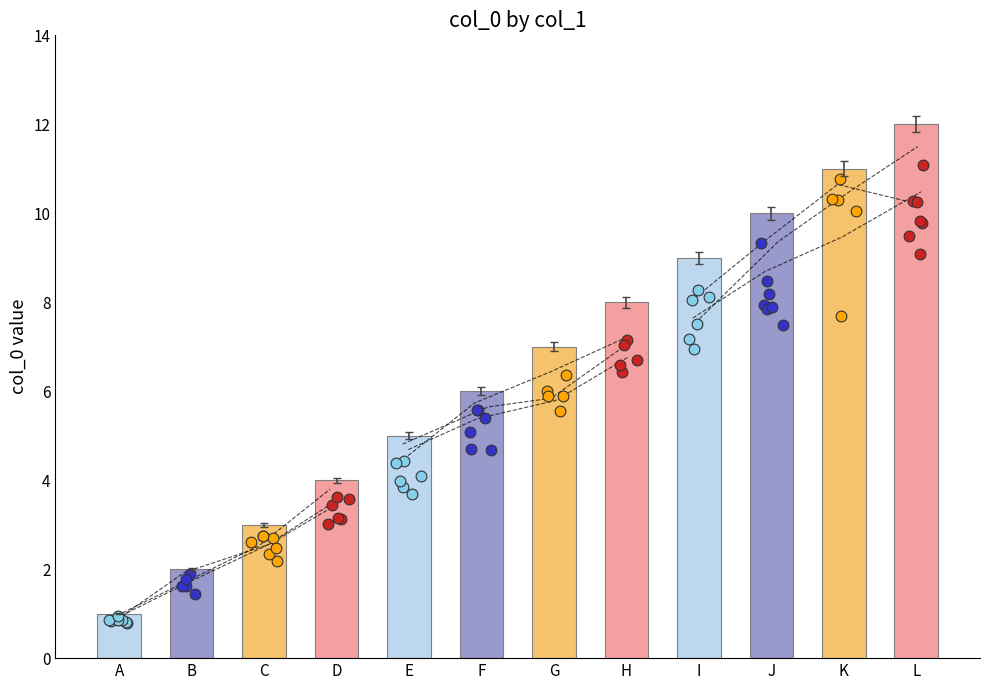

Which has a higher value, H or I?

I